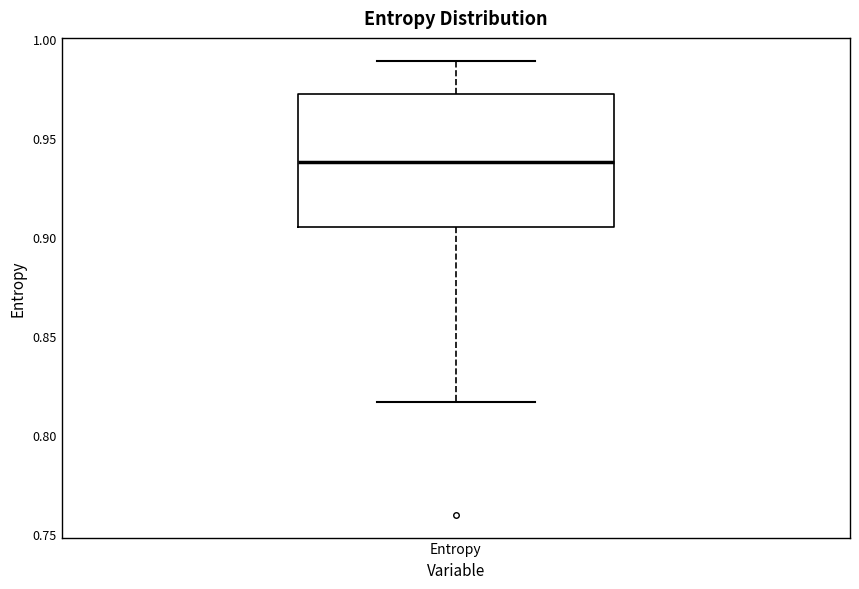

Where is the lower edge of the box for Entropy on the y-axis? The values are not printed on the chart, so give them approximately, as read against the axis.

0.905